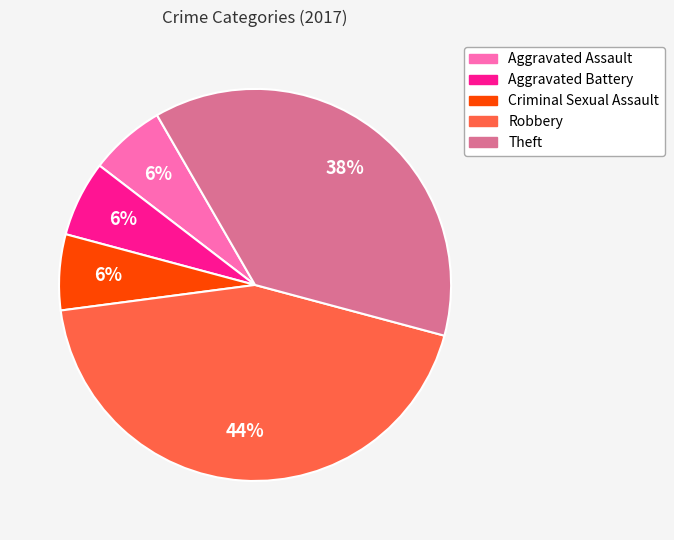

Approximately how many times larger is the value at Aggravated Assault compared to Criminal Sexual Assault?

1.0